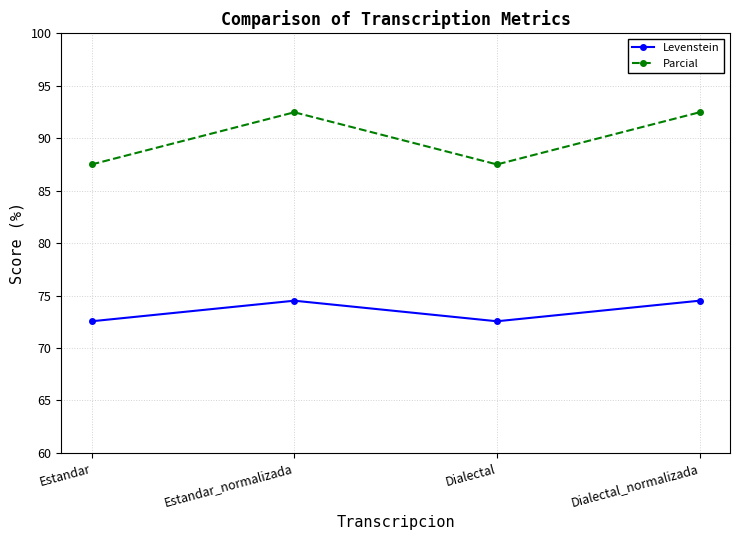

Does the chart have visible grid lines?

Yes